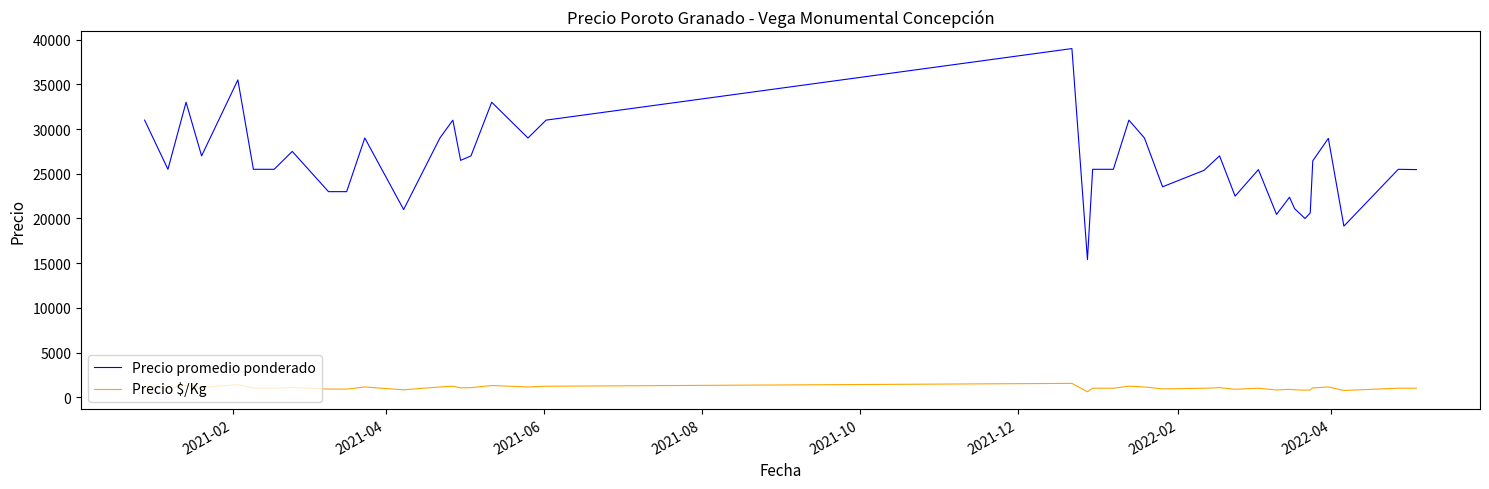

True or false: Precio $/Kg and Precio promedio ponderado cross at least once.

False